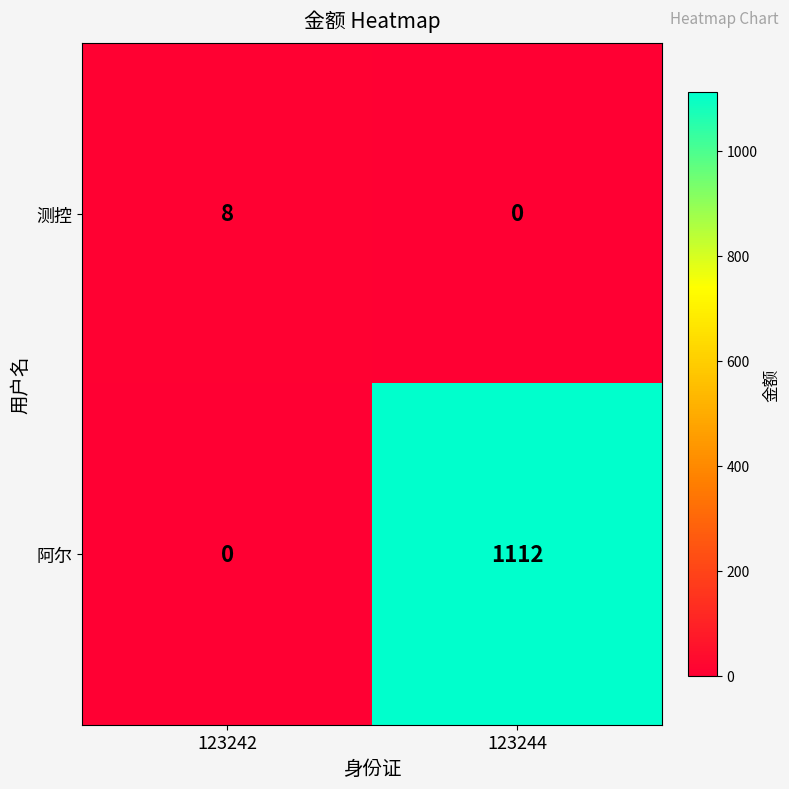

Which series has the widest spread of values?

阿尔